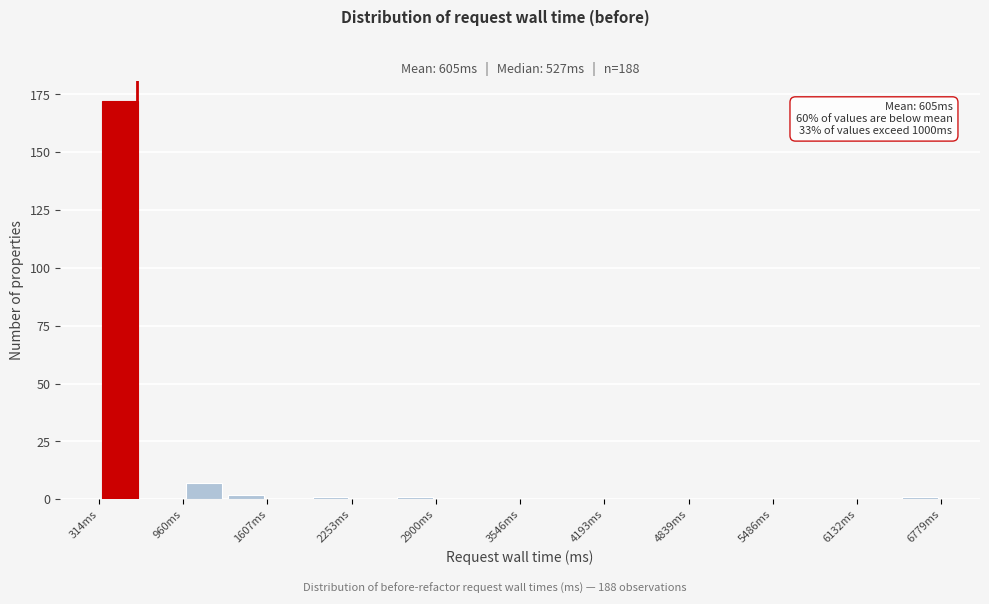

Around what value on the x-axis is the tallest bar? Give the approximate position of its centre, as read against the axis.

500